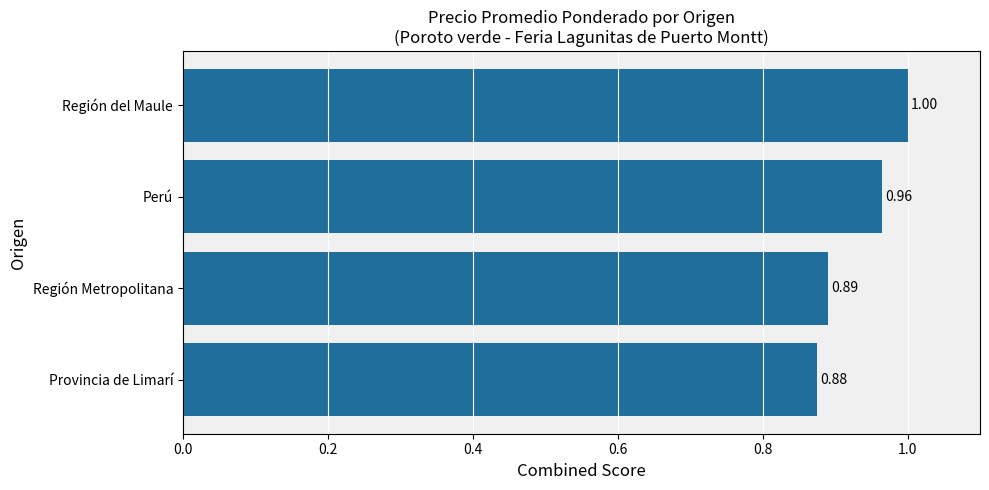

Does the chart contain stacked bars?

No